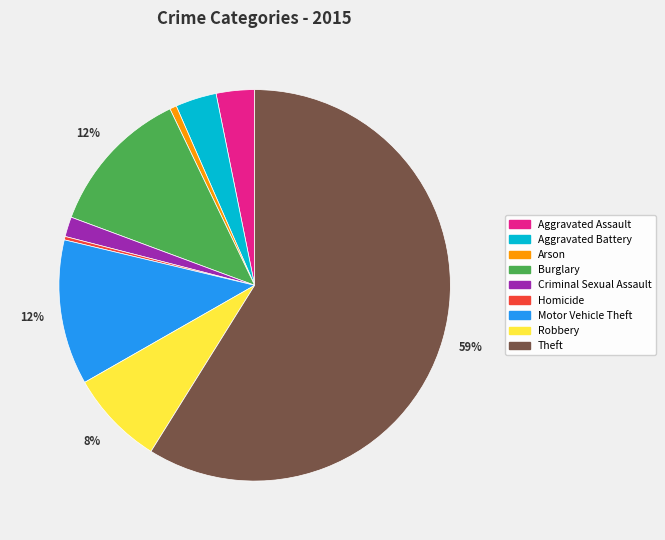

To the nearest percent, what portion does Arson represent?

1%